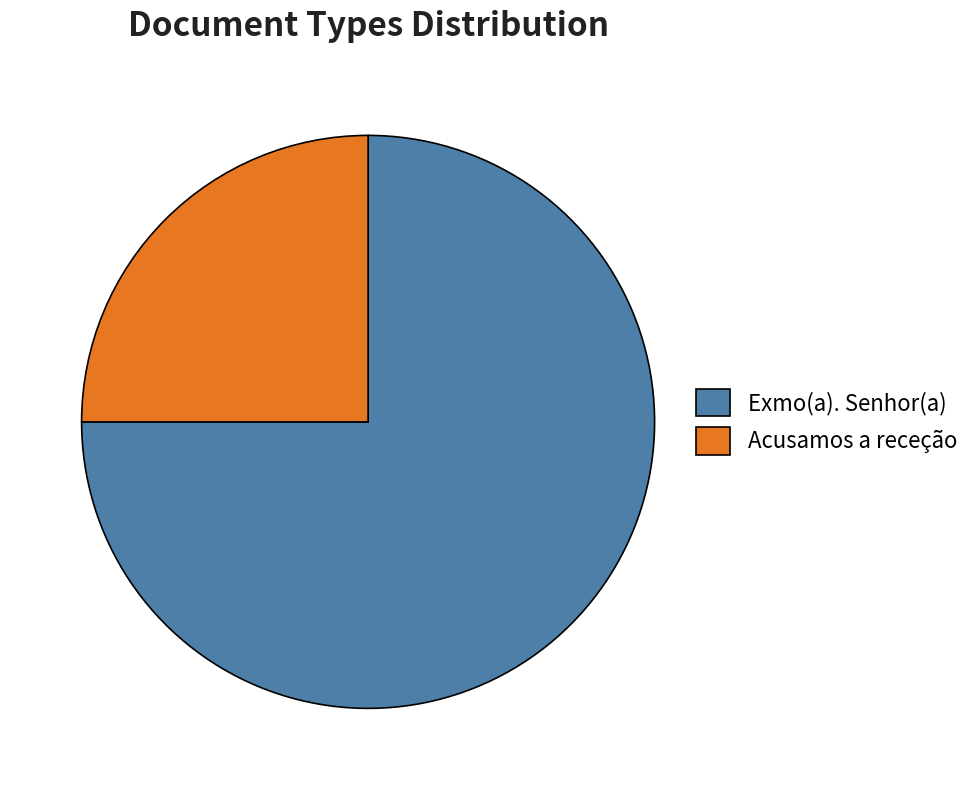

Which has a higher value, Acusamos a receção or Exmo(a). Senhor(a)?

Exmo(a). Senhor(a)